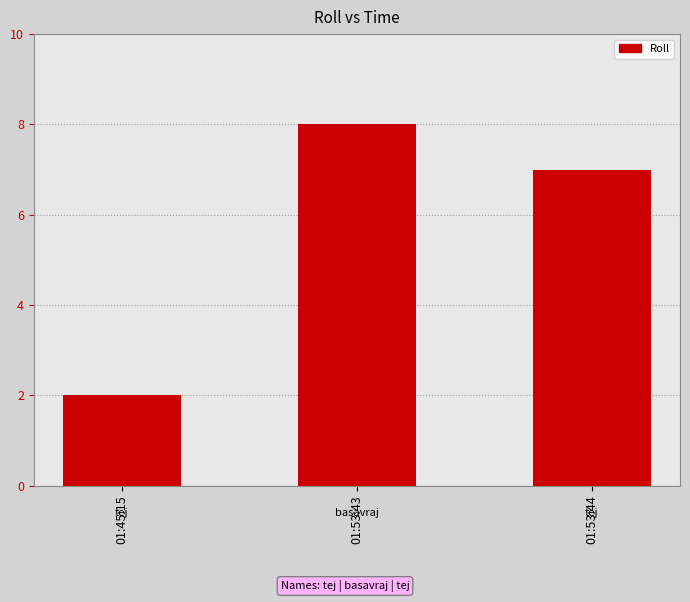

Reading right to left, extract all data points from this chart.

01:53:44=7	01:53:43=8	01:45:15=2